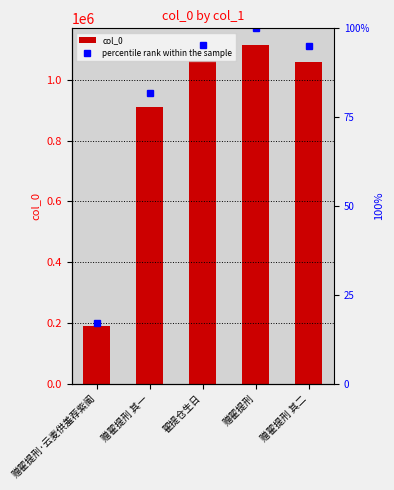

Reading left to right, transcribe all the data shown in this chart.

col_0: 191063.0	910684.0	1063510.0	1114885.0	1059955.0
percentile rank within the sample: 17.1	81.7	95.4	100.0	95.1